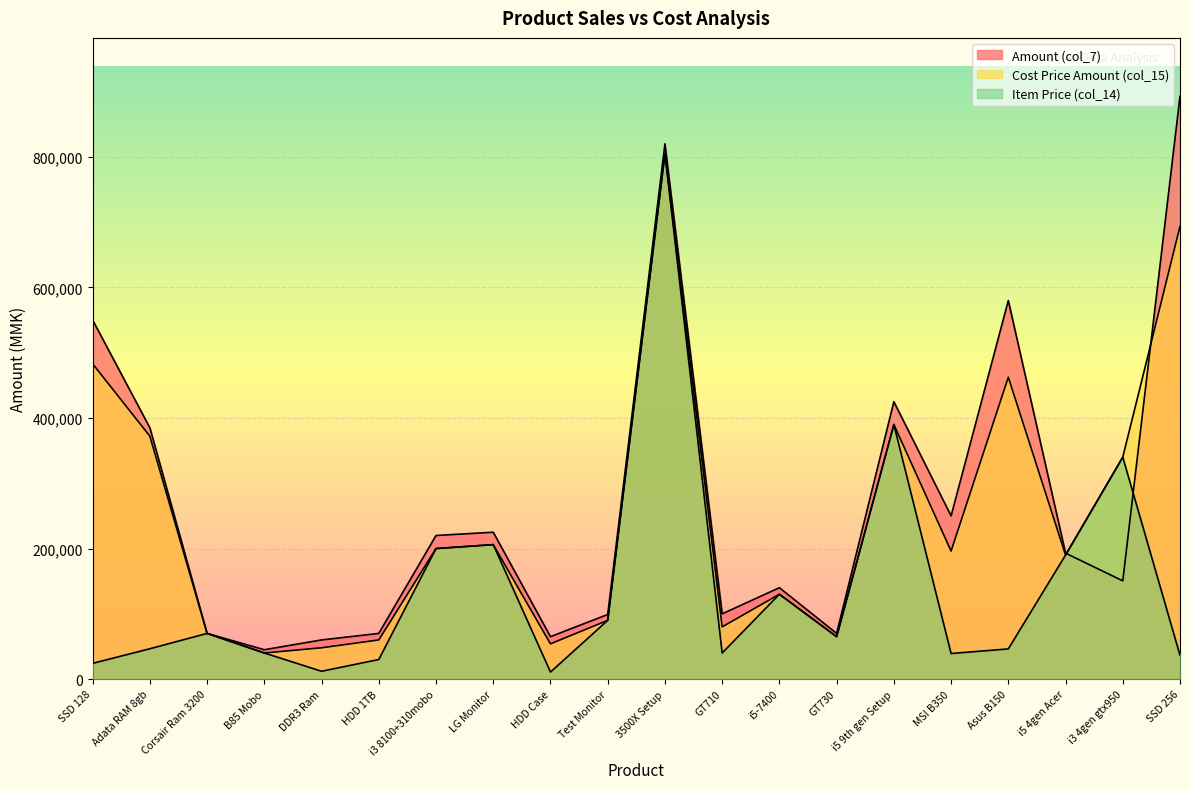

What position from the left is 3500X Setup?

11